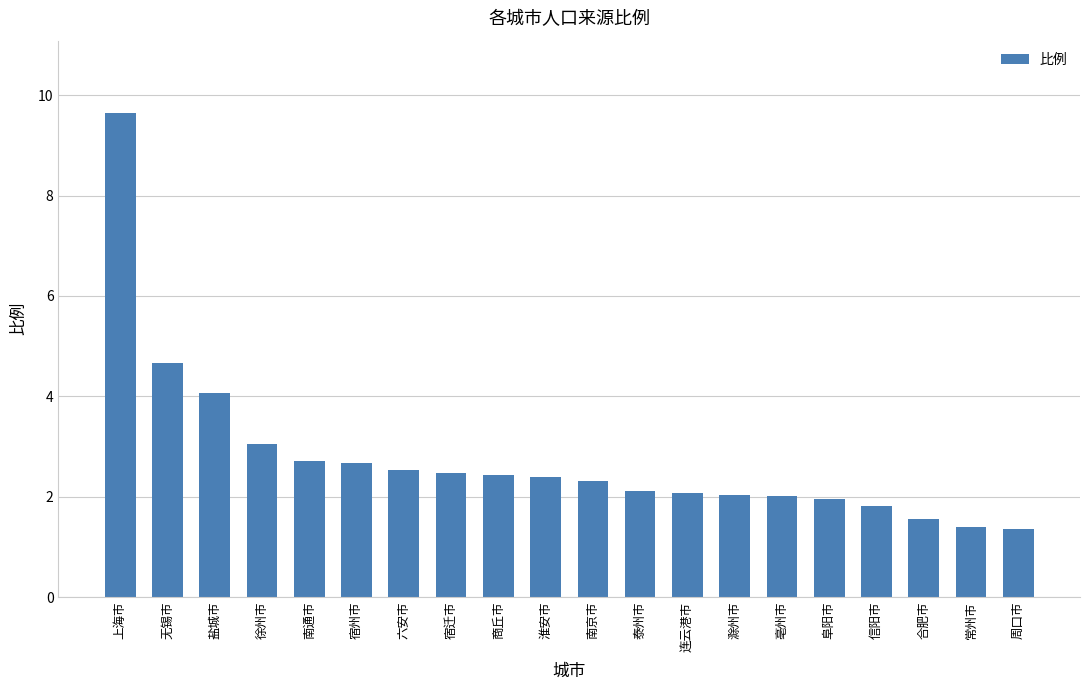

How many bars are there in total?

20